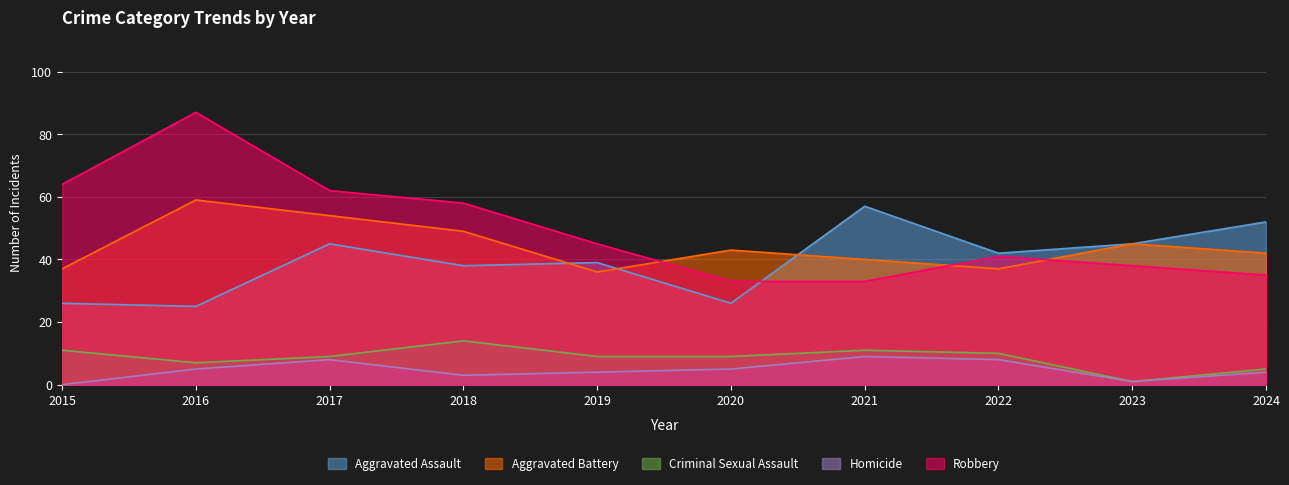

Which label corresponds to the smallest value in the chart?

2015